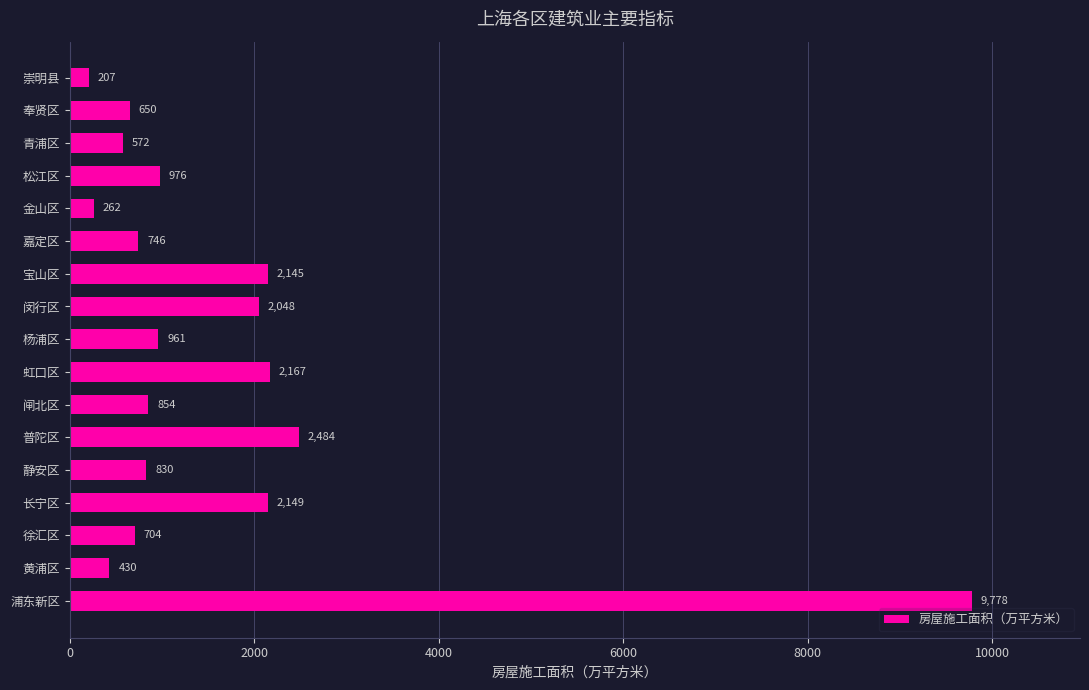

What is the greatest value displayed?

9778.3